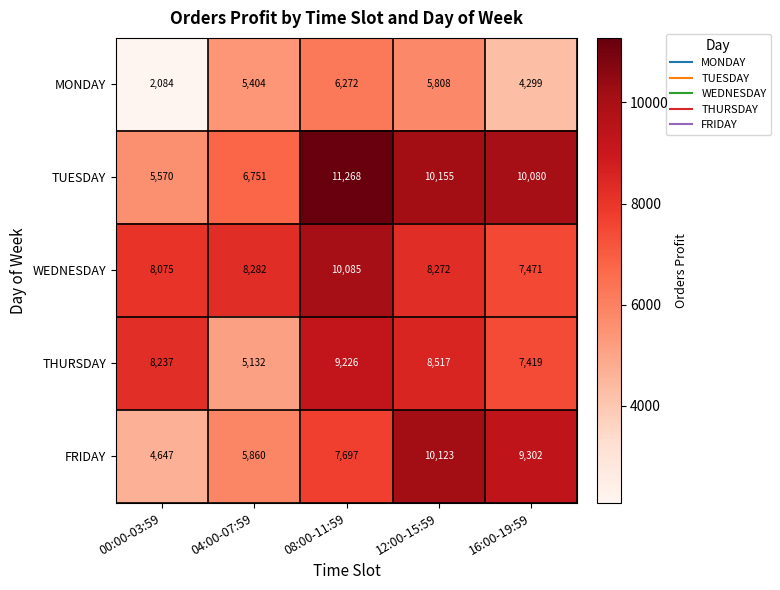

Count the number of categories in the chart.

5